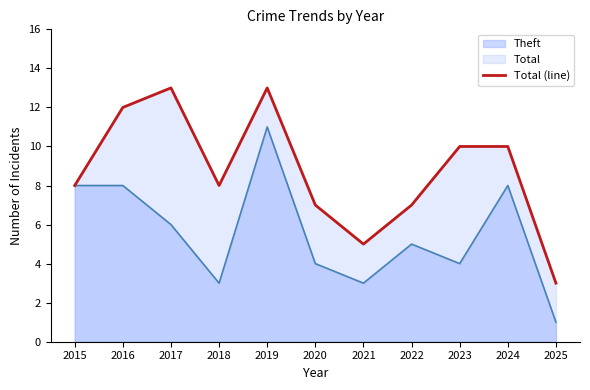

The value at 2016 is 4. True or false?

False